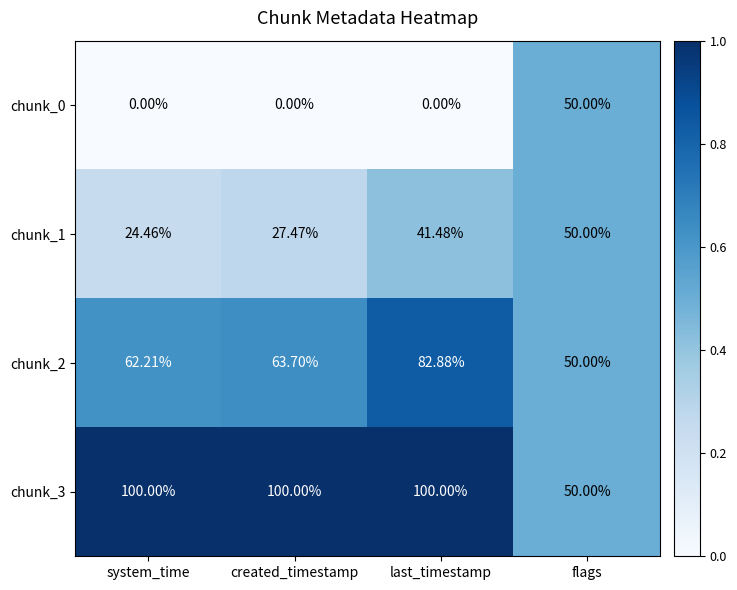

At which label does chunk_2 reach its peak?

last_timestamp